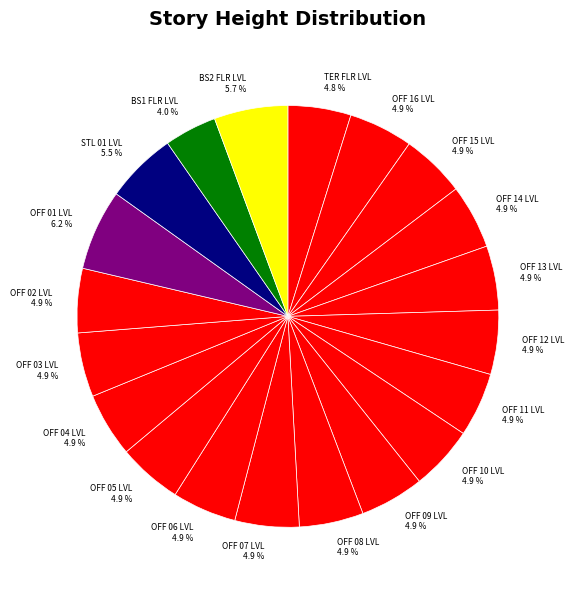

Approximately how many times larger is the value at OFF 11 LVL compared to STL 01 LVL?

0.9